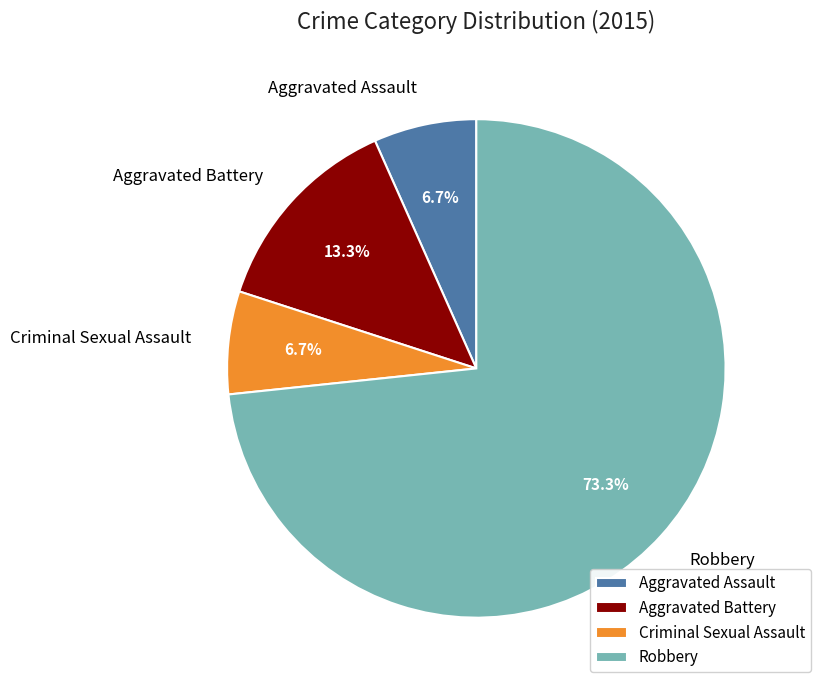

To the nearest percent, what percentage of the pie is Robbery?

73%